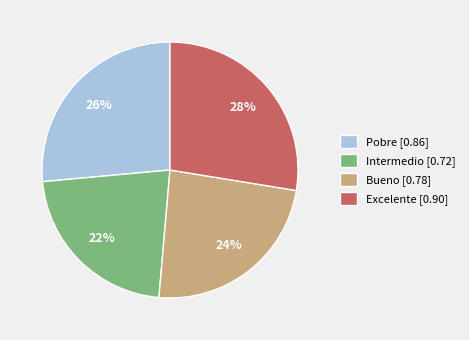

To the nearest percent, what is the combined percentage of Excelente and Pobre?

54%